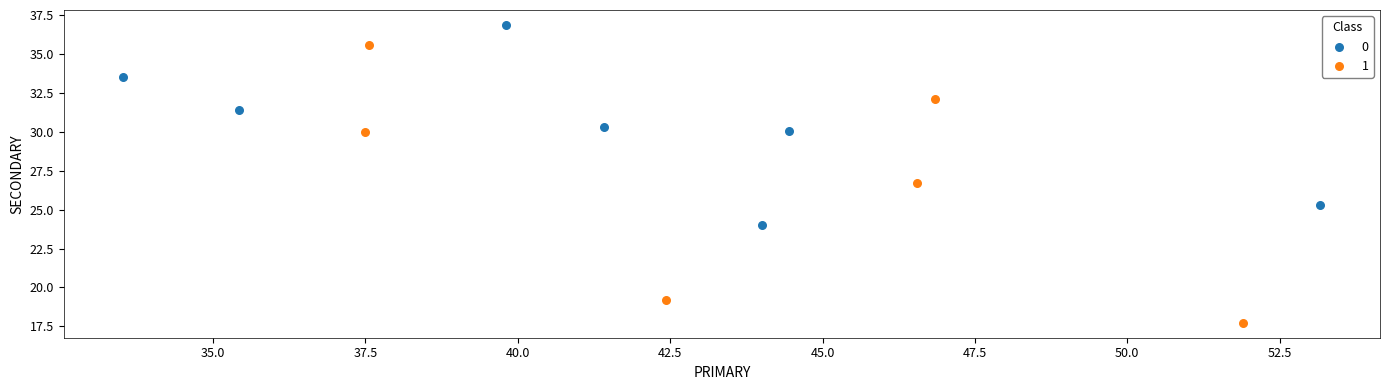

What are all the series names shown in the legend?

0, 1